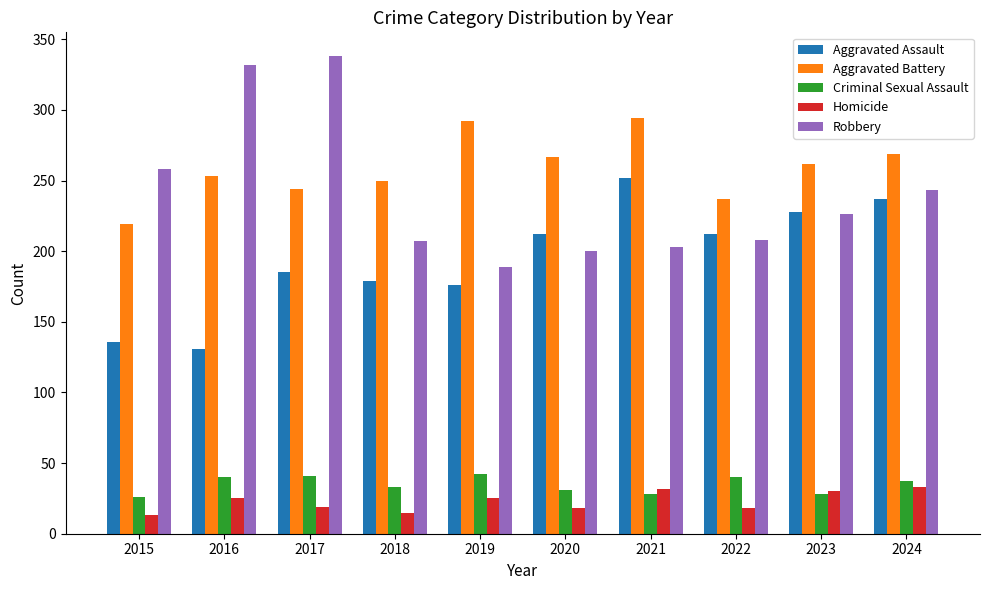

True or false: Robbery has a value of 200 at 2020.

True